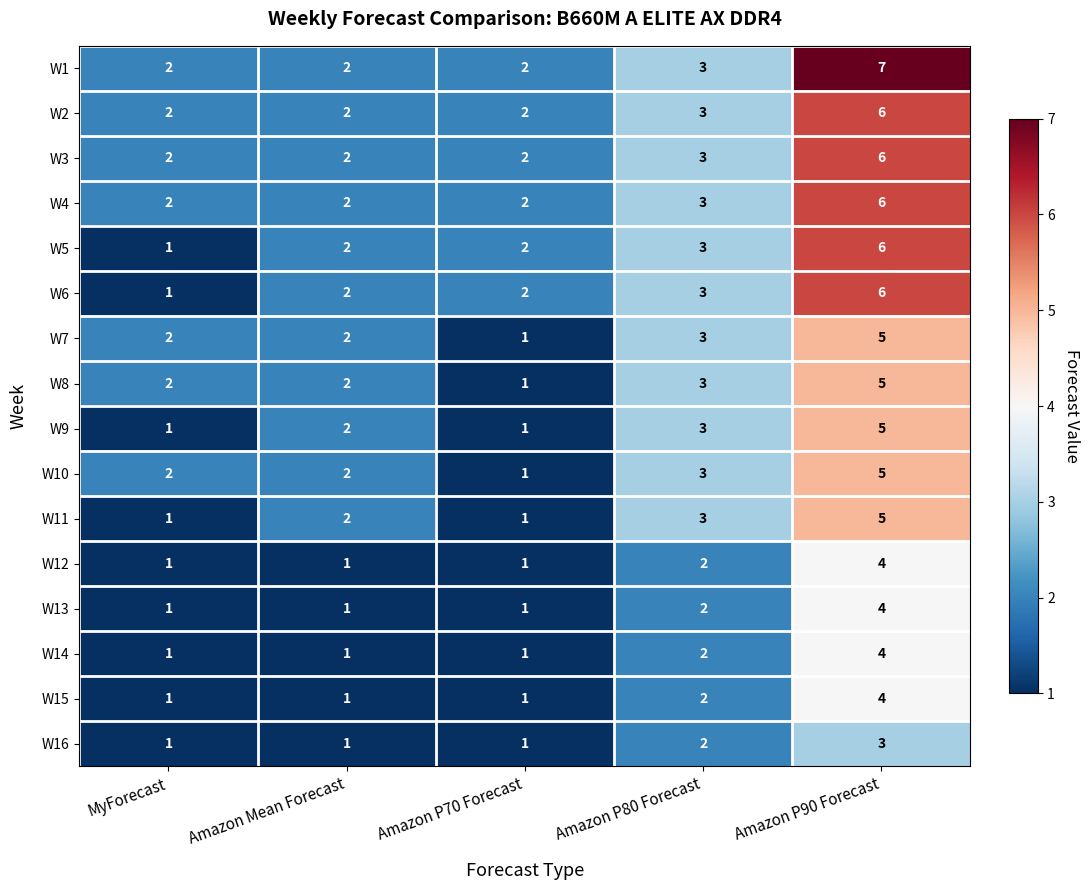

What is the difference between the maximum and minimum values in the W13 series?

3